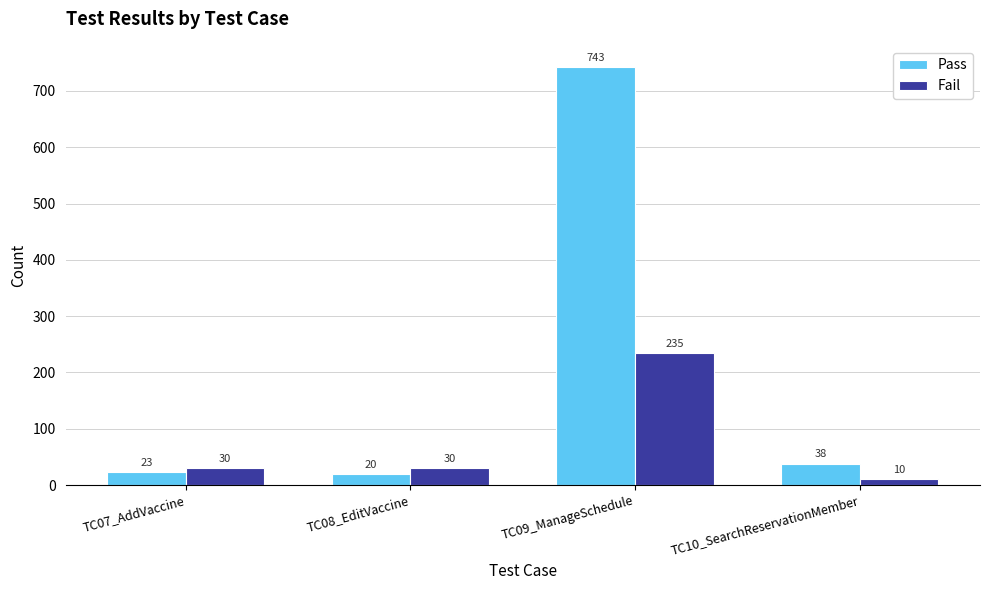

Rank the series by their average value, from highest to lowest.

Pass, Fail